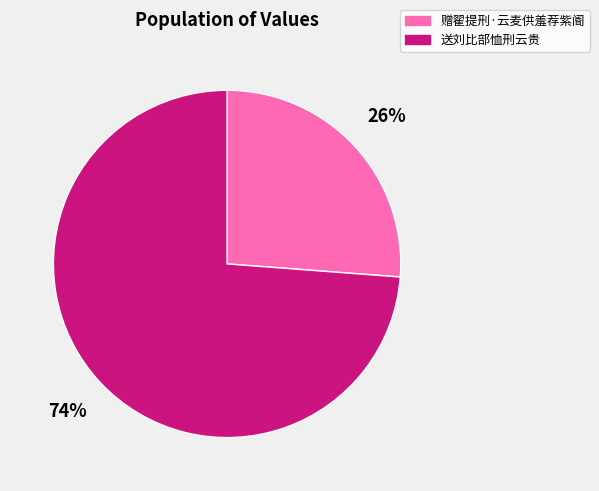

True or false: 送刘比部恤刑云贵 accounts for 74% of the total.

True